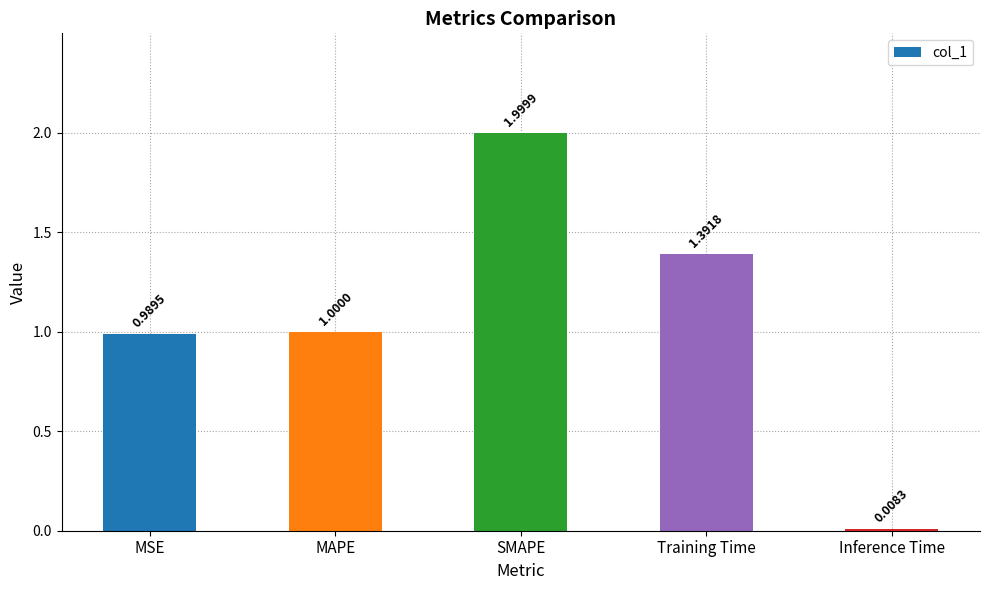

Rank the categories by value from lowest to highest.

Inference Time, MSE, MAPE, Training Time, SMAPE